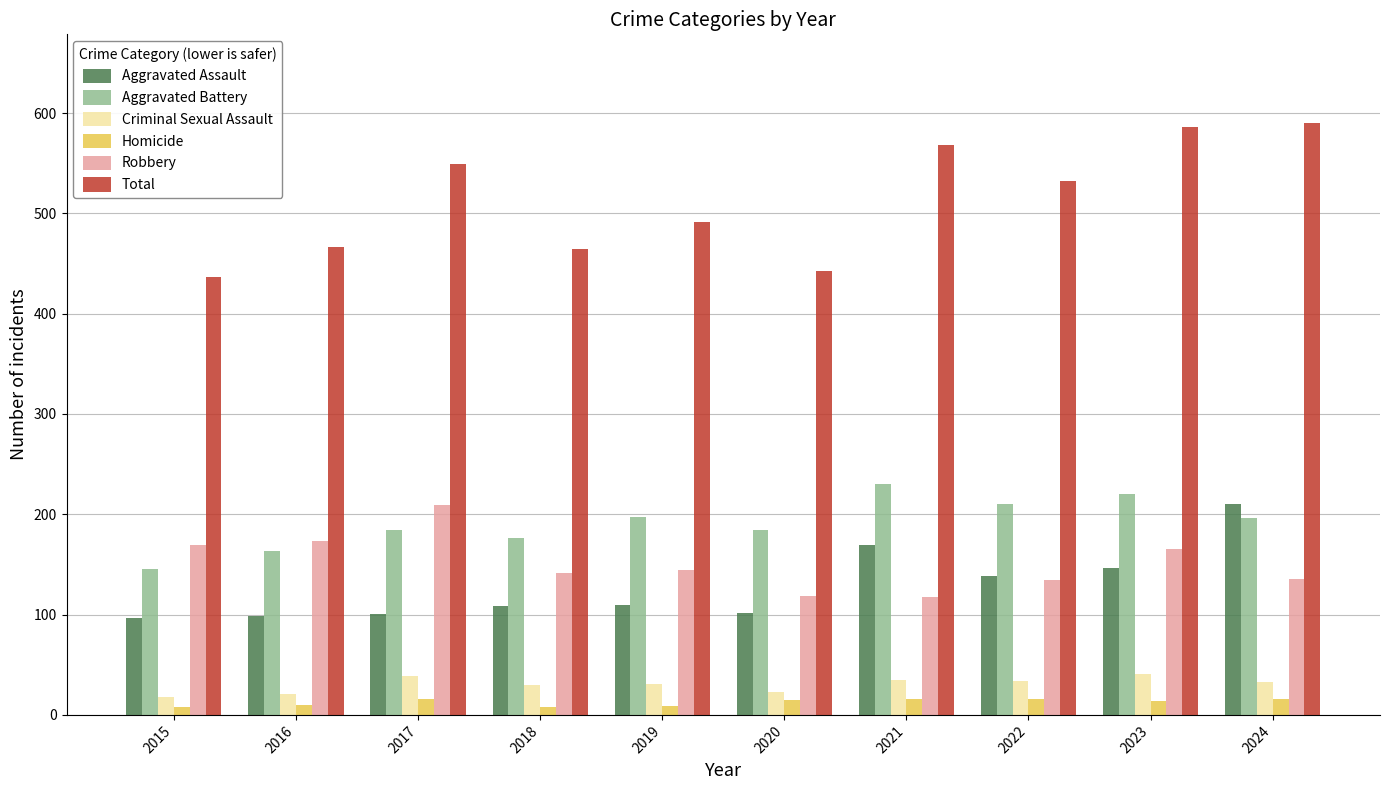

How many categories are shown in the chart?

10